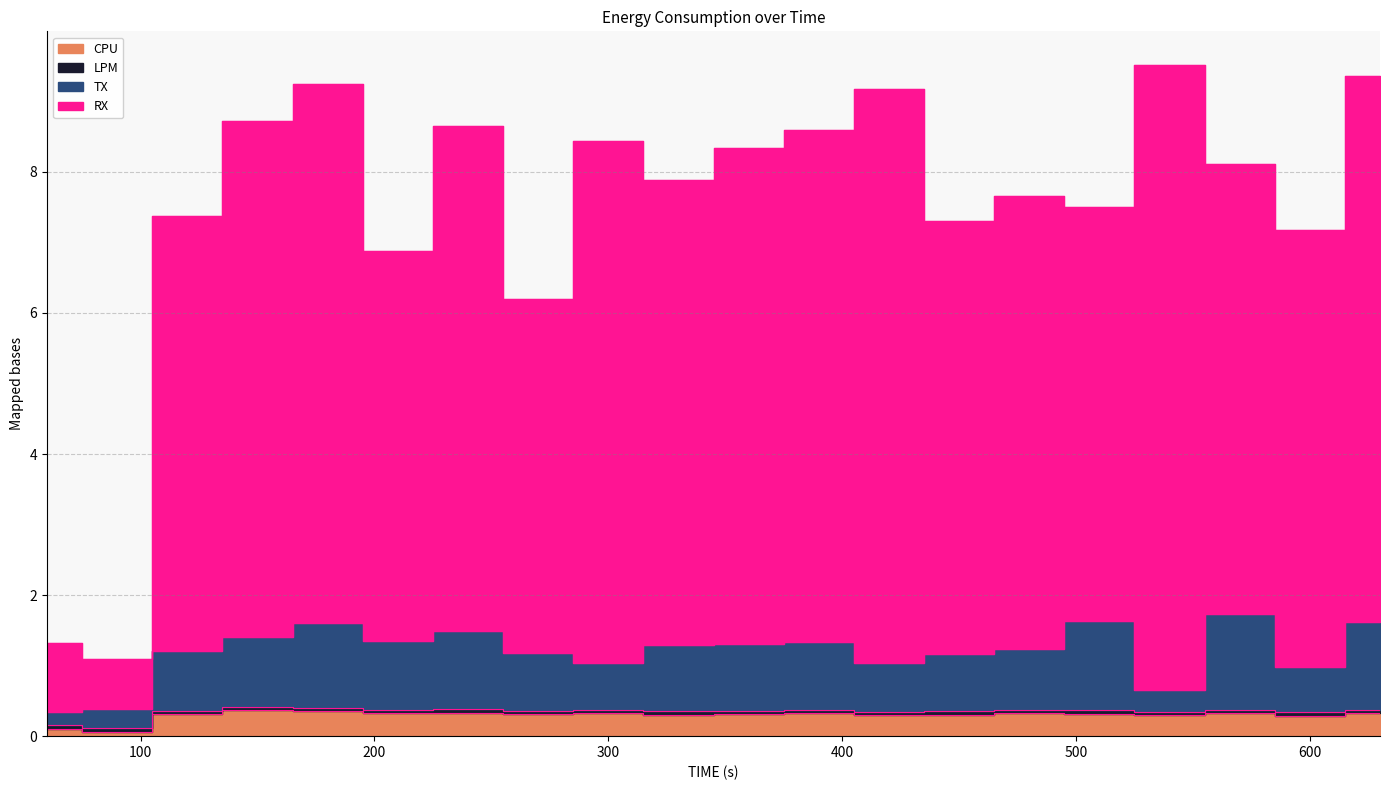

True or false: RX and LPM cross at least once.

False